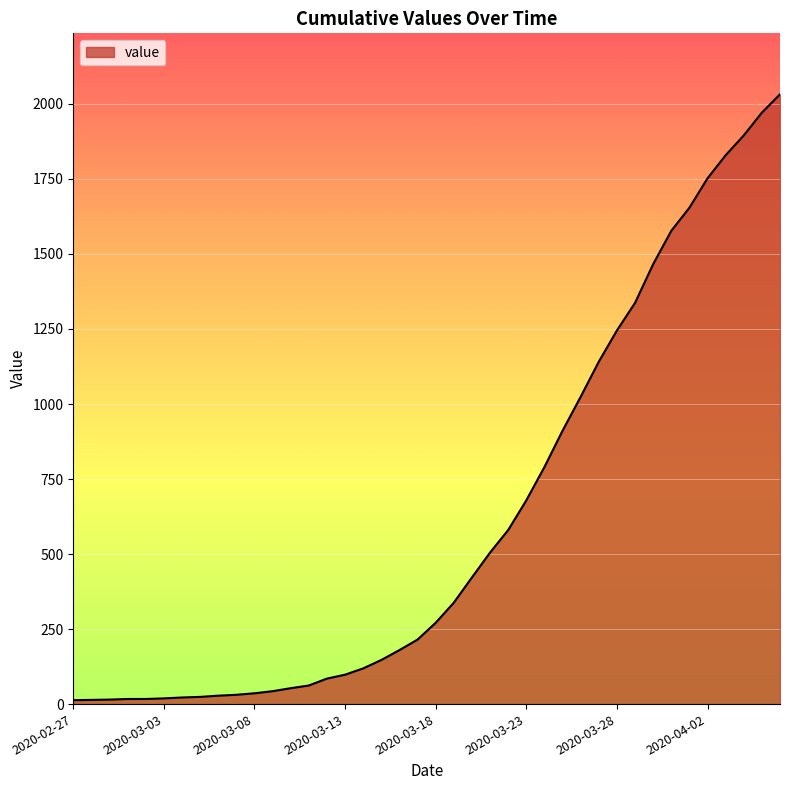

What is the smallest value displayed?

13